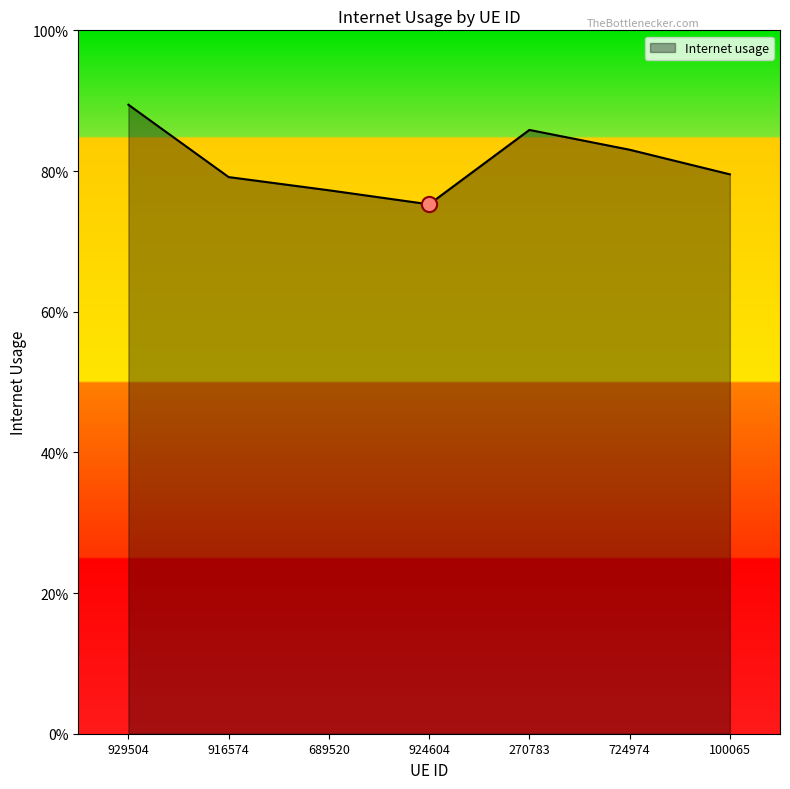

Which has a higher value, 270783 or 724974?

270783